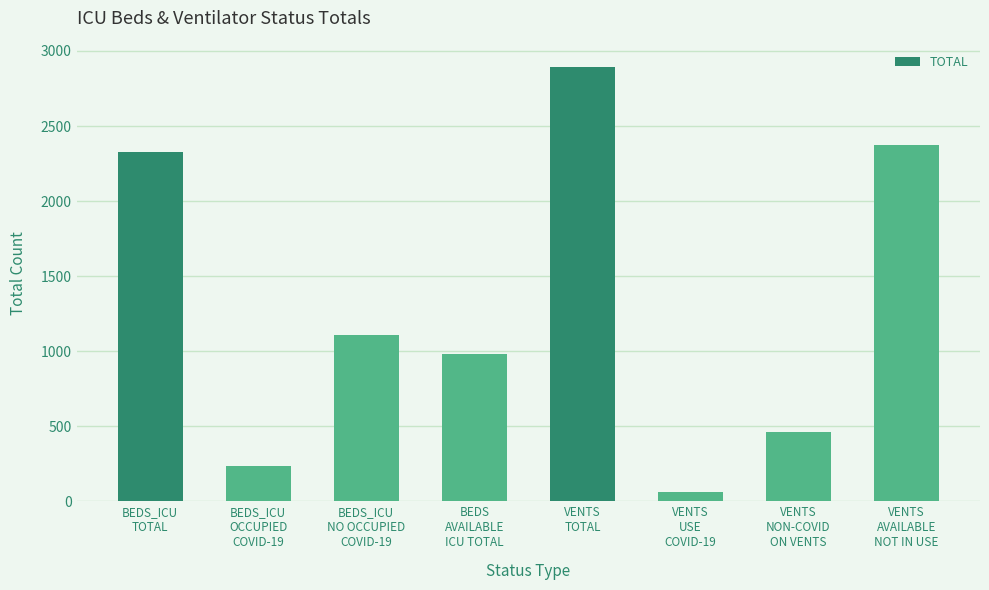

True or false: the data shows 1359 at VENTS
TOTAL.

False